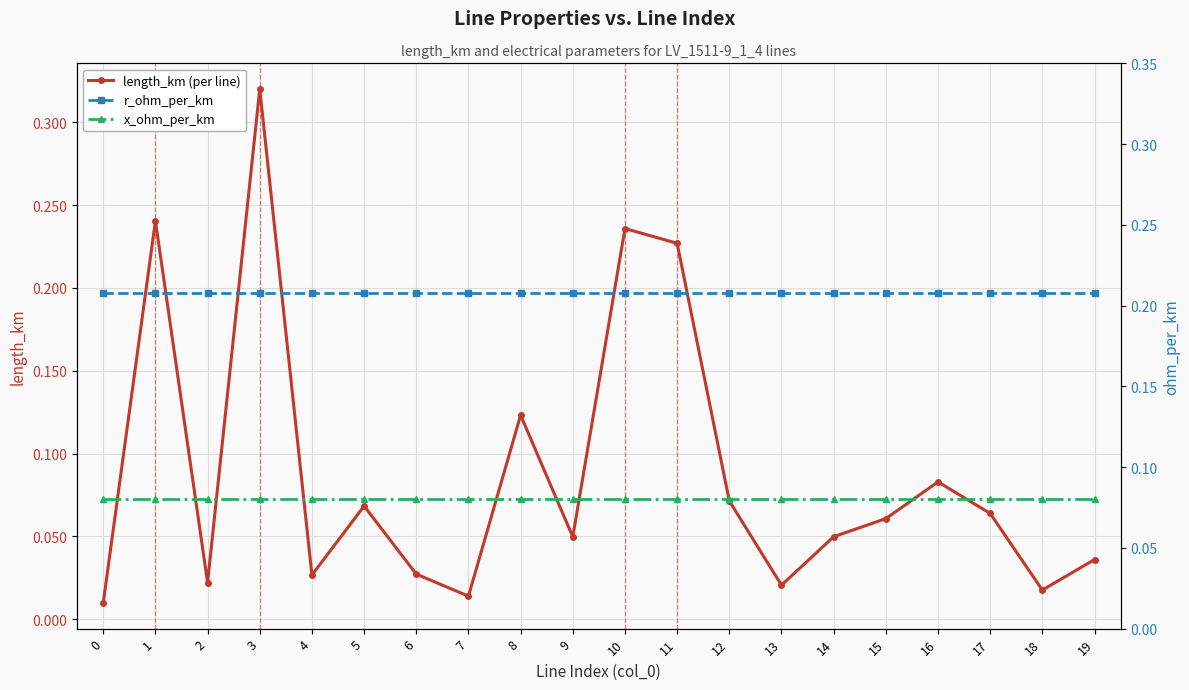

True or false: r_ohm_per_km has more than 2 points higher than both neighbors.

False